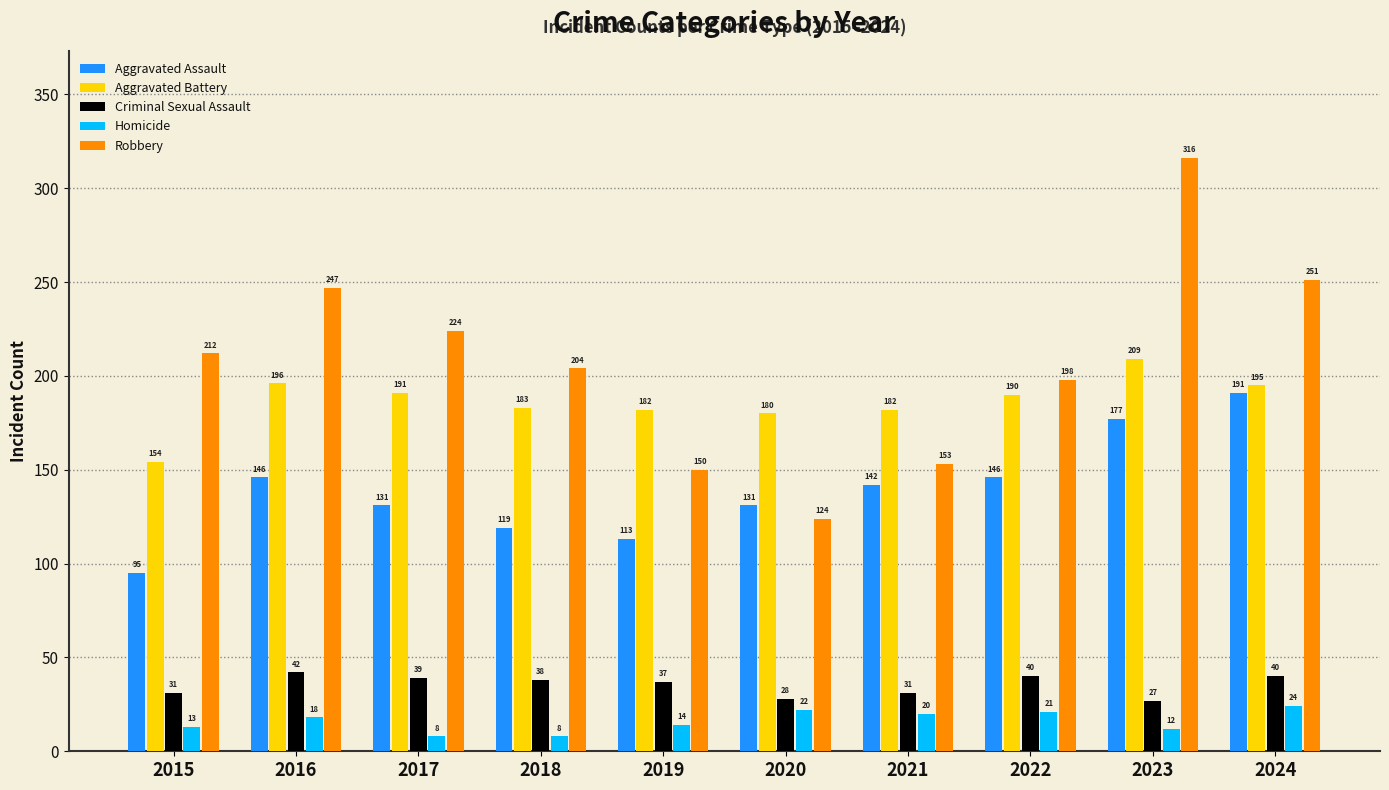

True or false: Aggravated Battery has a value of 235 at 2015.

False